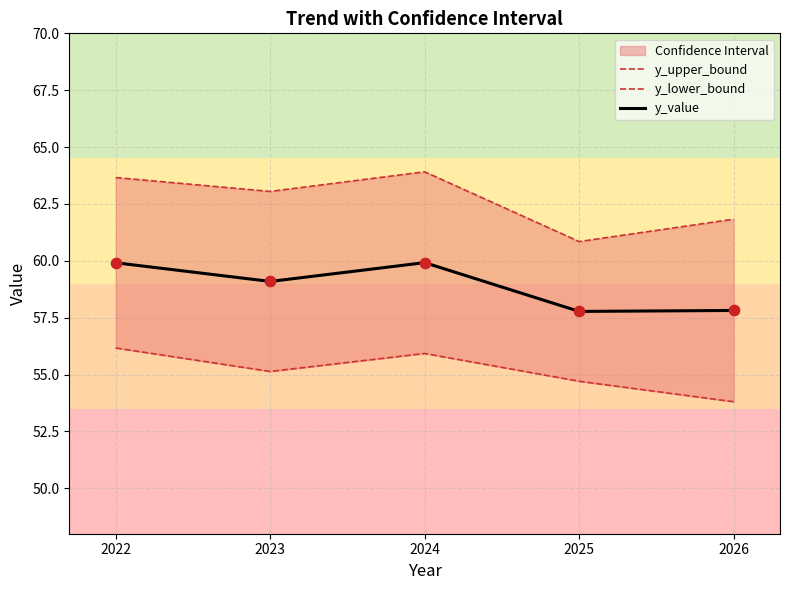

At which category is the sum across all series the highest?

2024